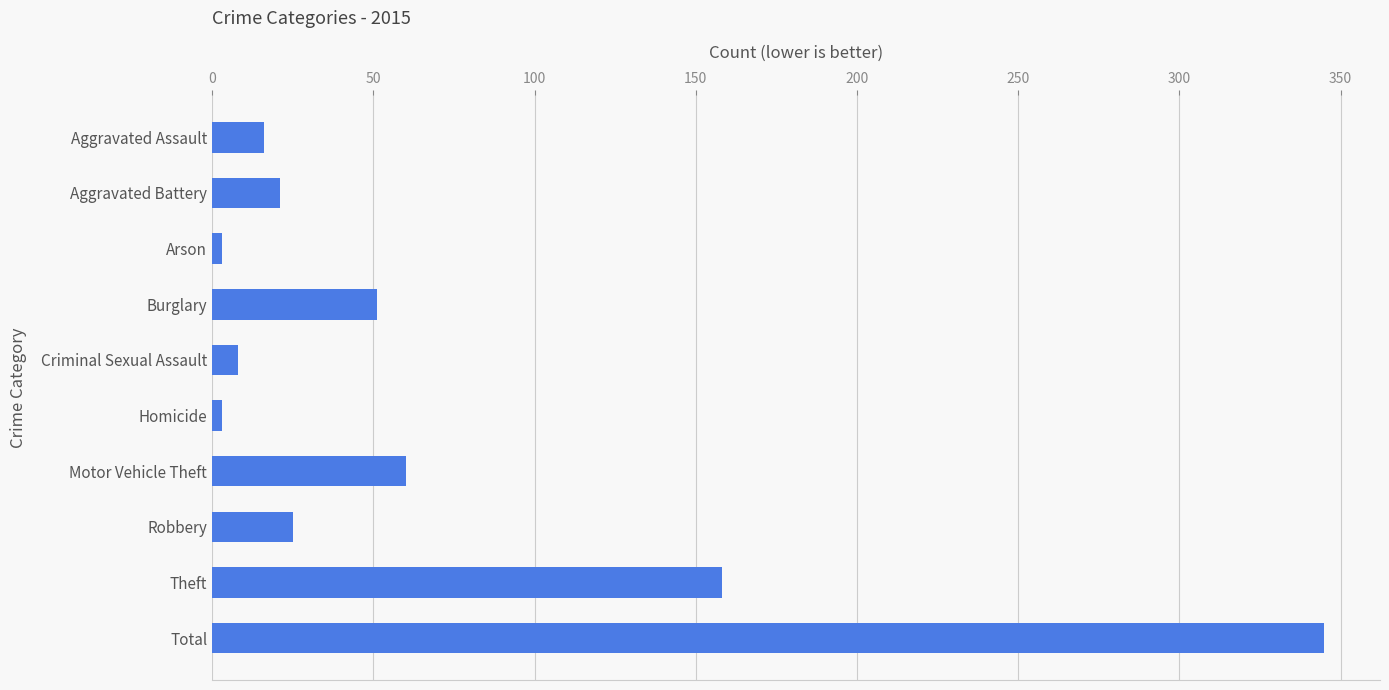

The chart shows a value of 158 at Theft. True or false?

True